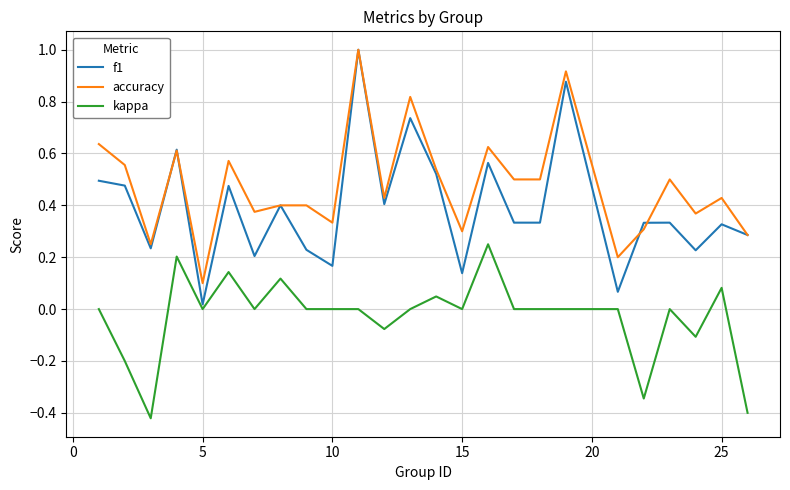

True or false: kappa and accuracy cross at least once.

False